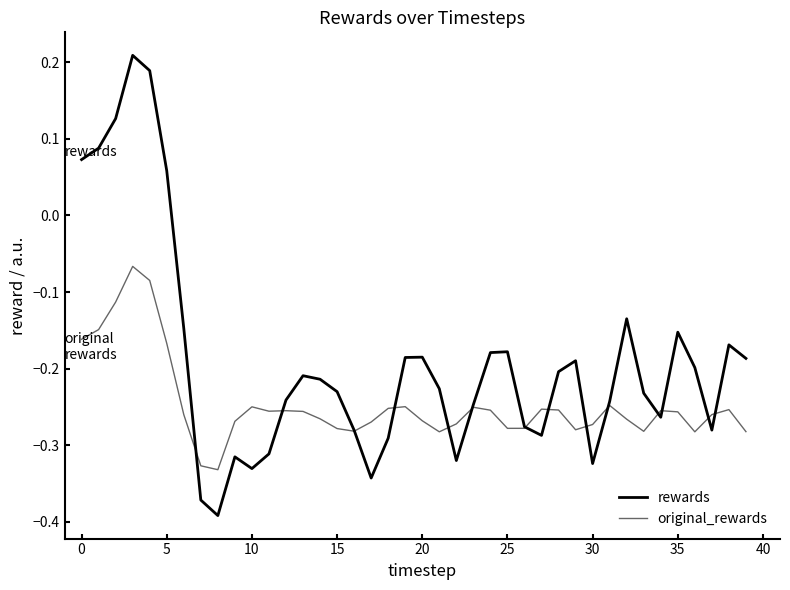

Does the chart display data point markers on the line(s)?

No